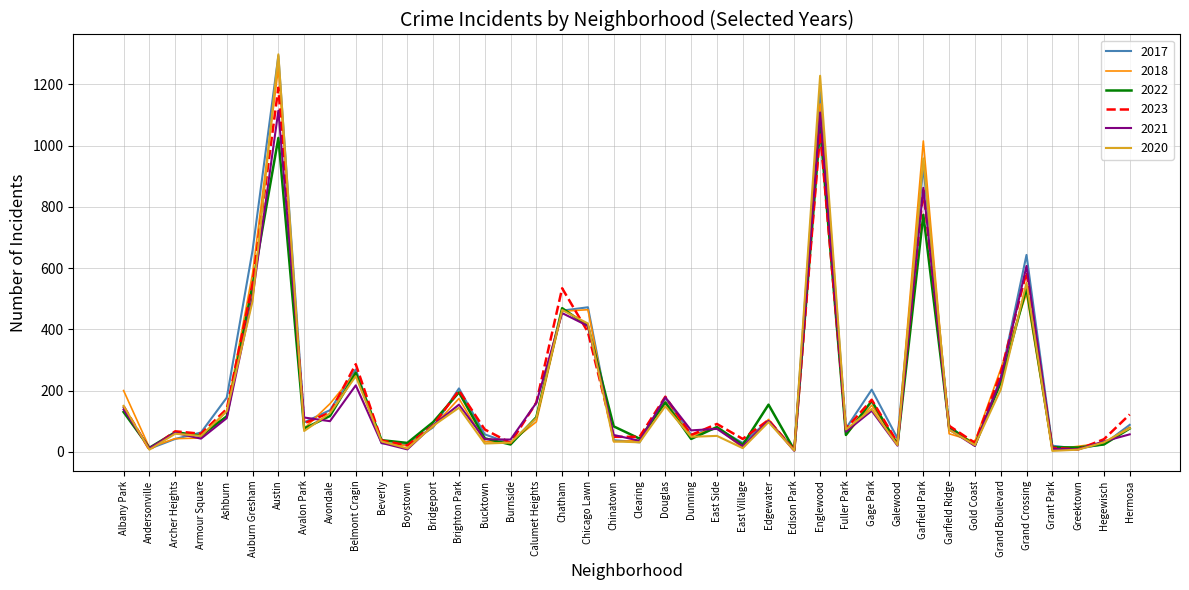

Count the number of categories in the chart.

40